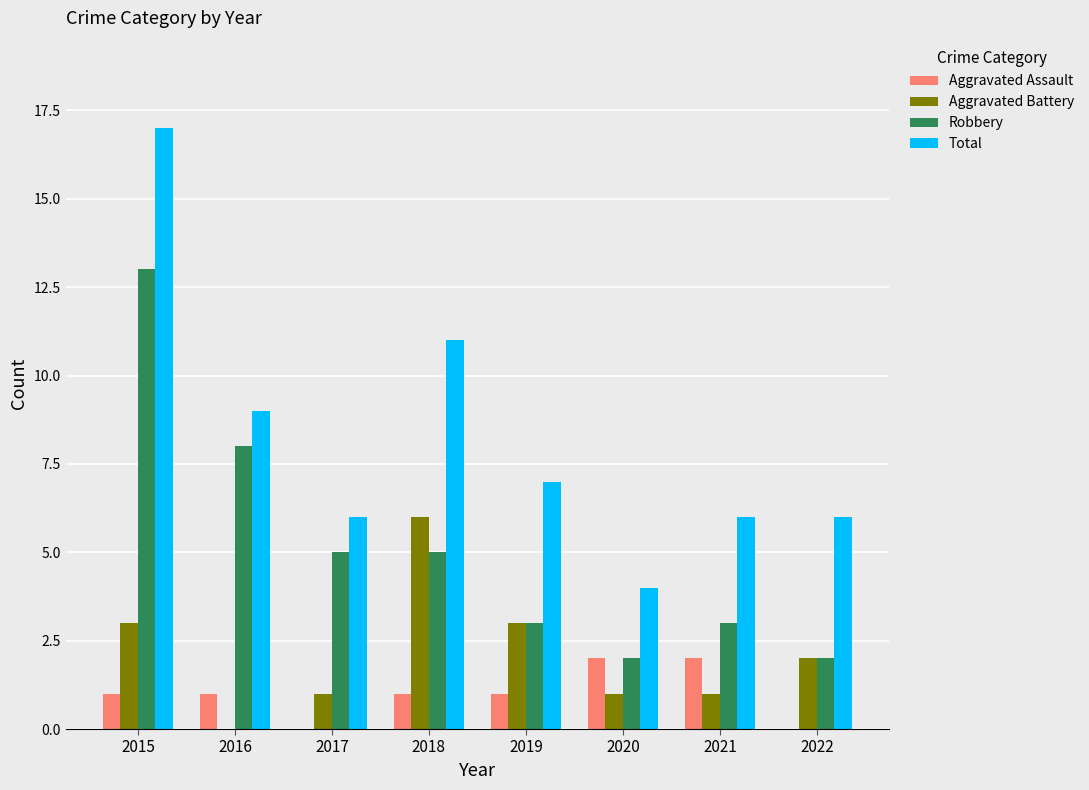

Reading left to right, transcribe all the data shown in this chart.

Aggravated Assault: 1	1	0	1	1	2	2	0
Aggravated Battery: 3	0	1	6	3	1	1	2
Robbery: 13	8	5	5	3	2	3	2
Total: 17	9	6	11	7	4	6	6